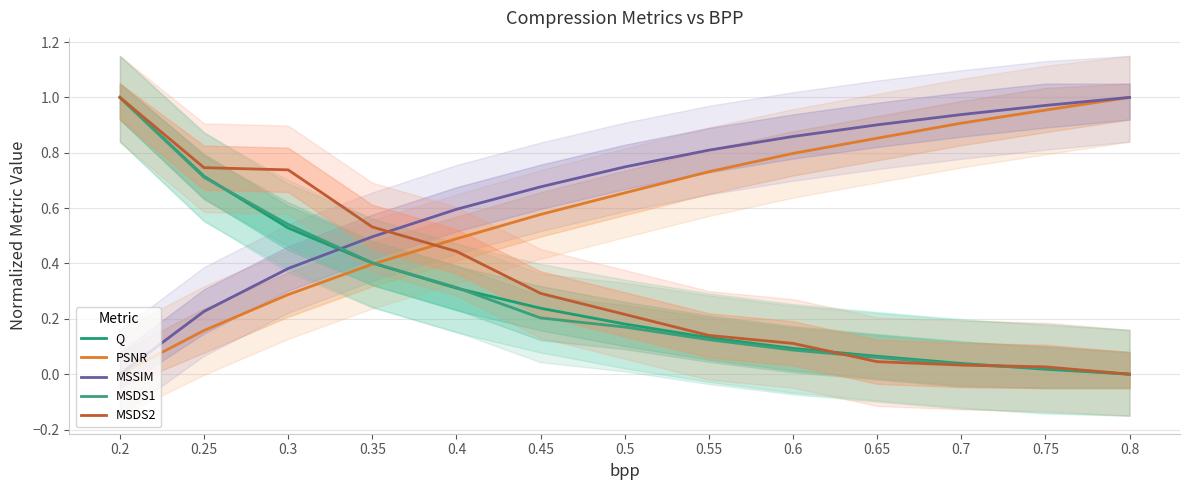

Does the chart display data point markers on the line(s)?

No